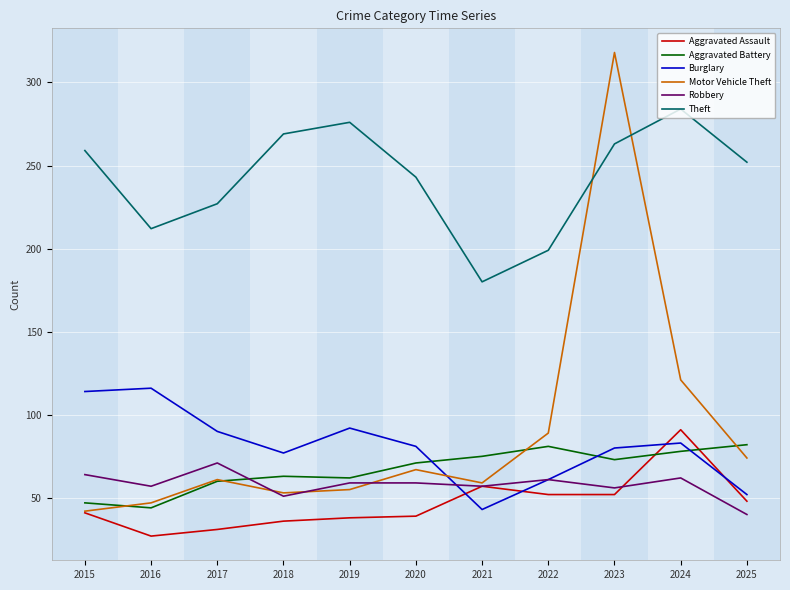

Rank the series by their maximum value, from highest to lowest.

Motor Vehicle Theft, Theft, Burglary, Aggravated Assault, Aggravated Battery, Robbery